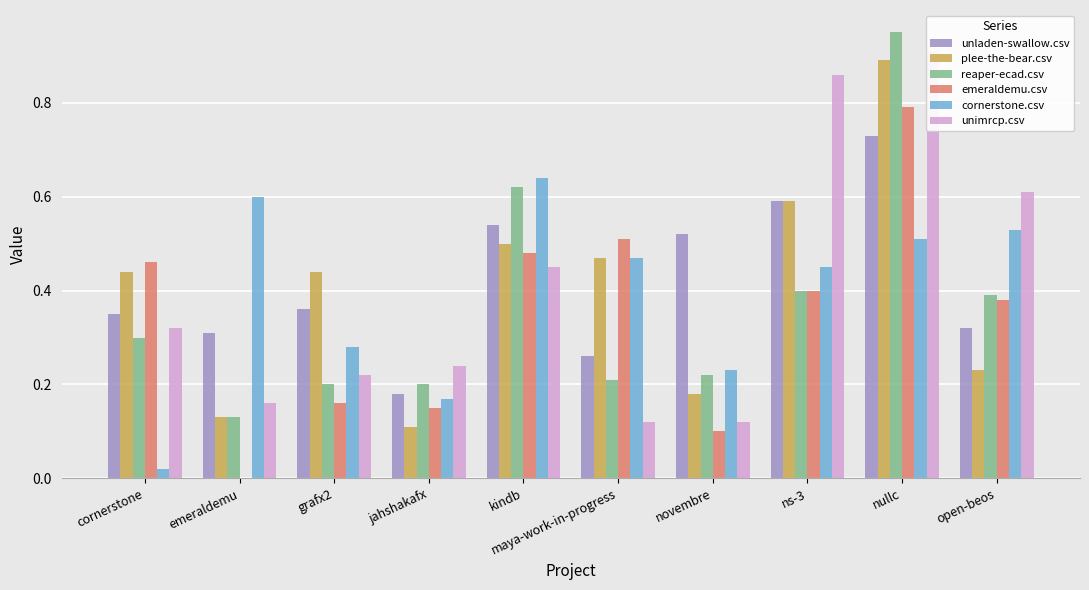

What is the minimum value for reaper-ecad.csv?

0.1